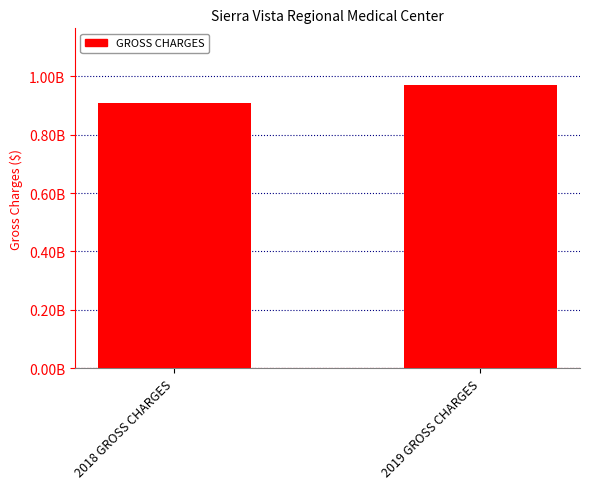

Reading left to right, extract all data points from this chart.

2018 GROSS CHARGES=909369039.2	2019 GROSS CHARGES=970181636.7